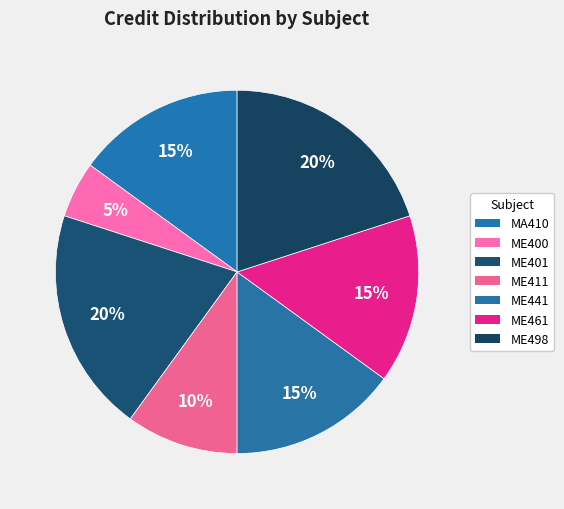

Is there a majority slice in this chart?

No